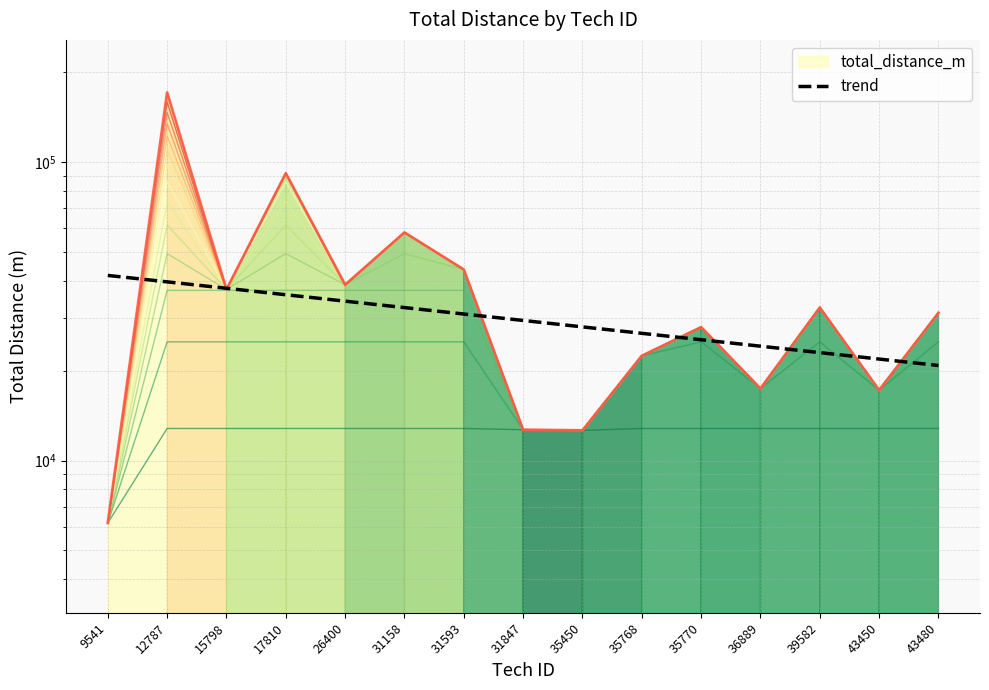

The value at 12787 is 171235. True or false?

True